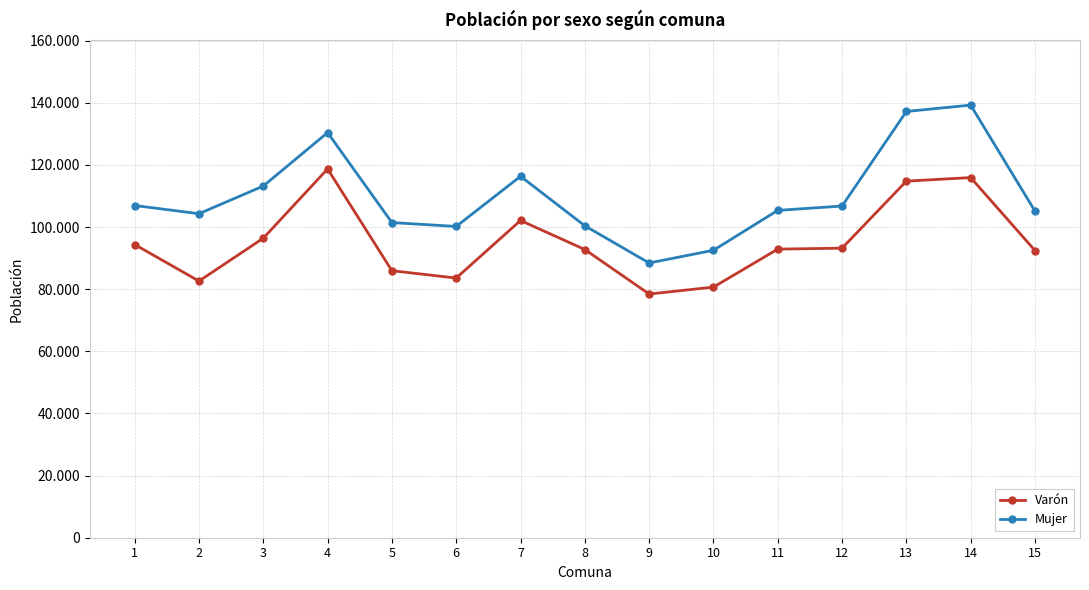

At which label does Varón first exceed 92885?

1